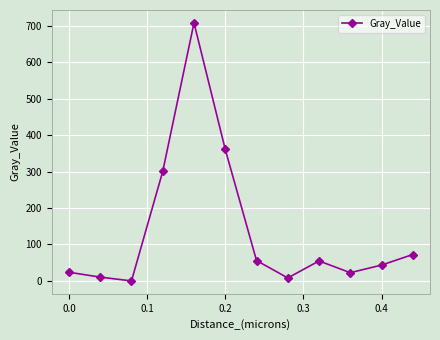

What is the greatest value displayed?

708.0